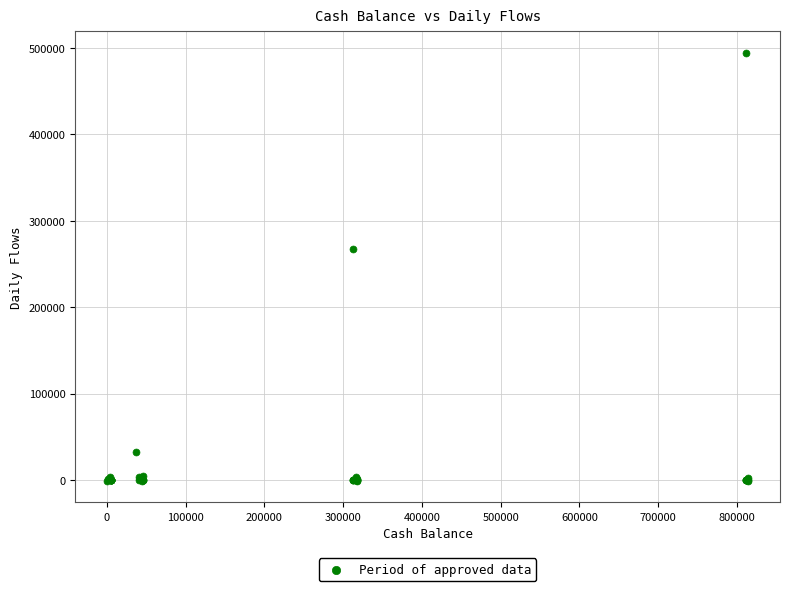

What Y value in the scatter plot is closest to 246703?

267825.9